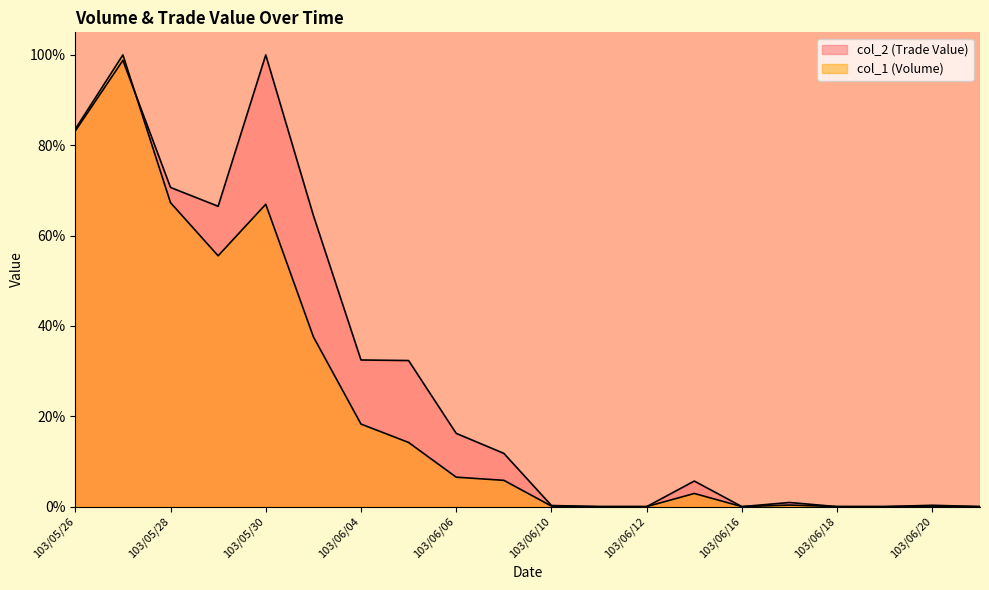

Is it true that col_1 (Volume) equals 0.0 at 103/06/19?

True